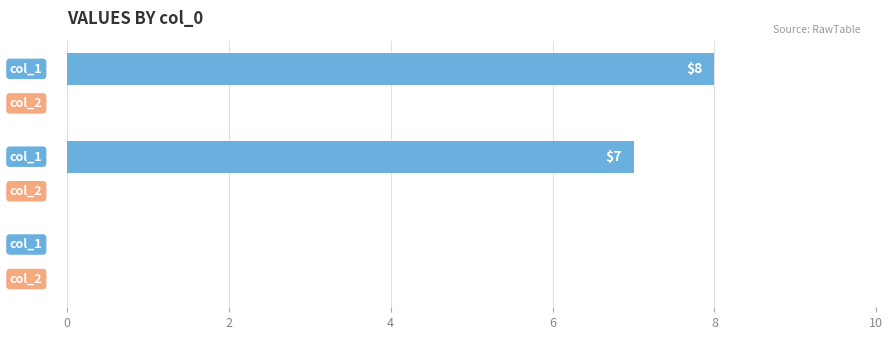

Between 1616678073 and 1629908104, which is larger?

1629908104